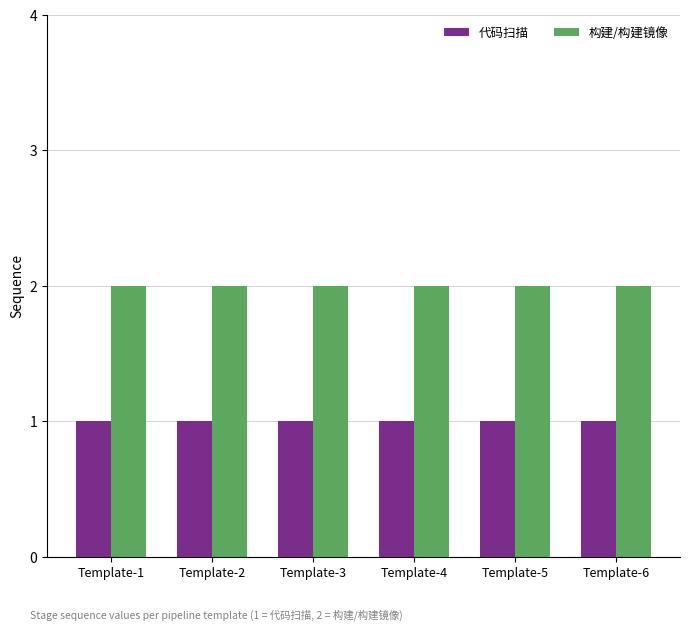

List the series in order of their overall mean, lowest first.

代码扫描, 构建/构建镜像